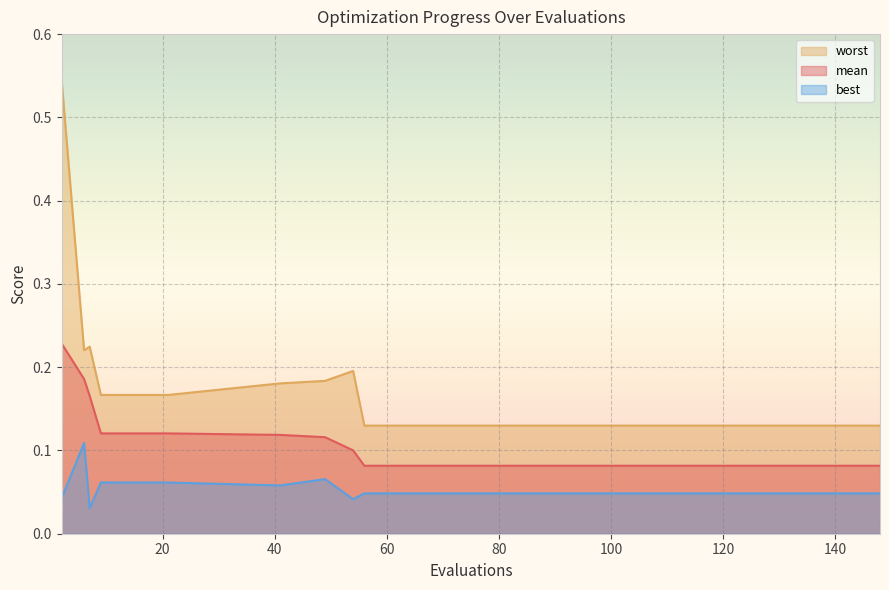

List the labels in order of worst value, smallest first.

56, 64, 80, 96, 112, 120, 128, 136, 144, 148, 9, 13, 17, 21, 41, 49, 54, 6, 7, 2